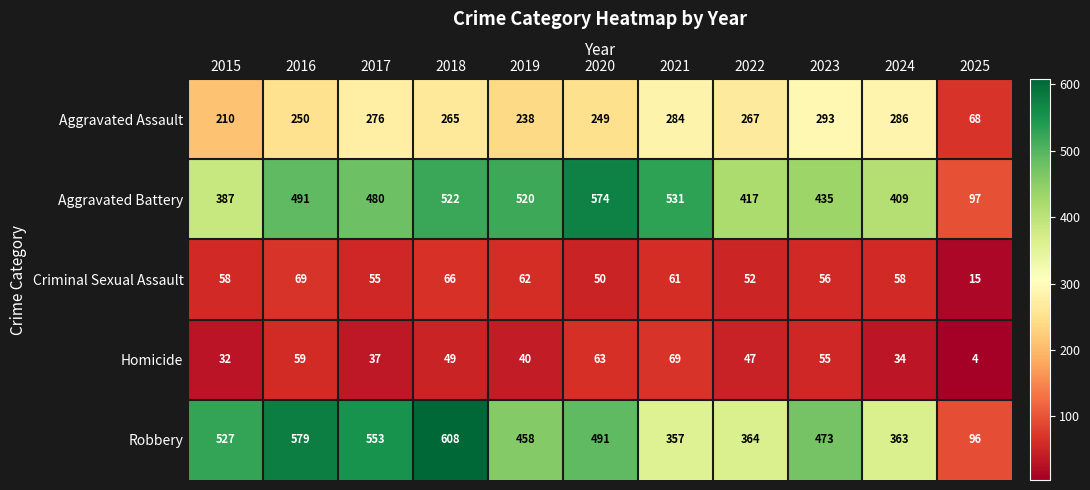

What is the greatest value displayed?

608